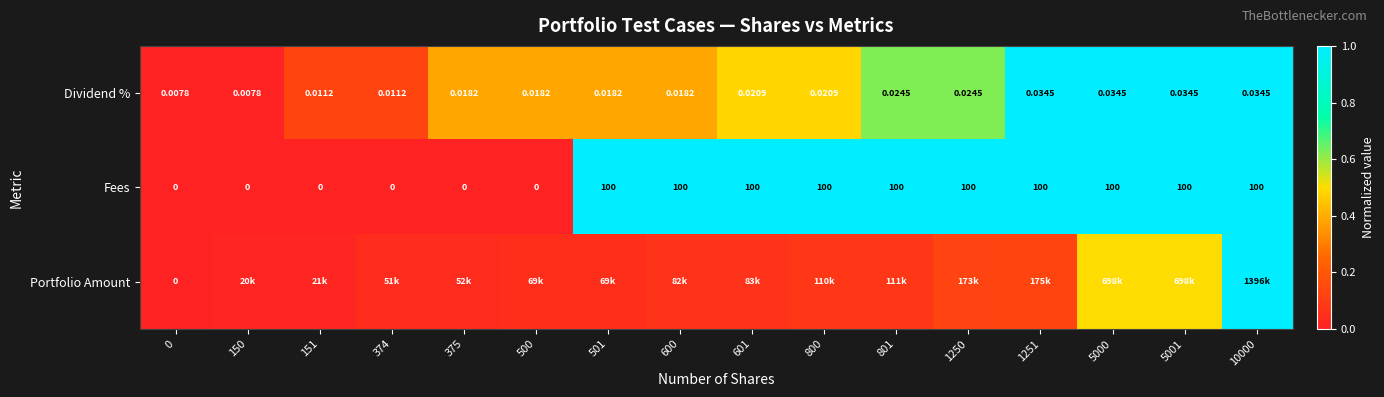

What is the total value across all series at 5001?

2.5